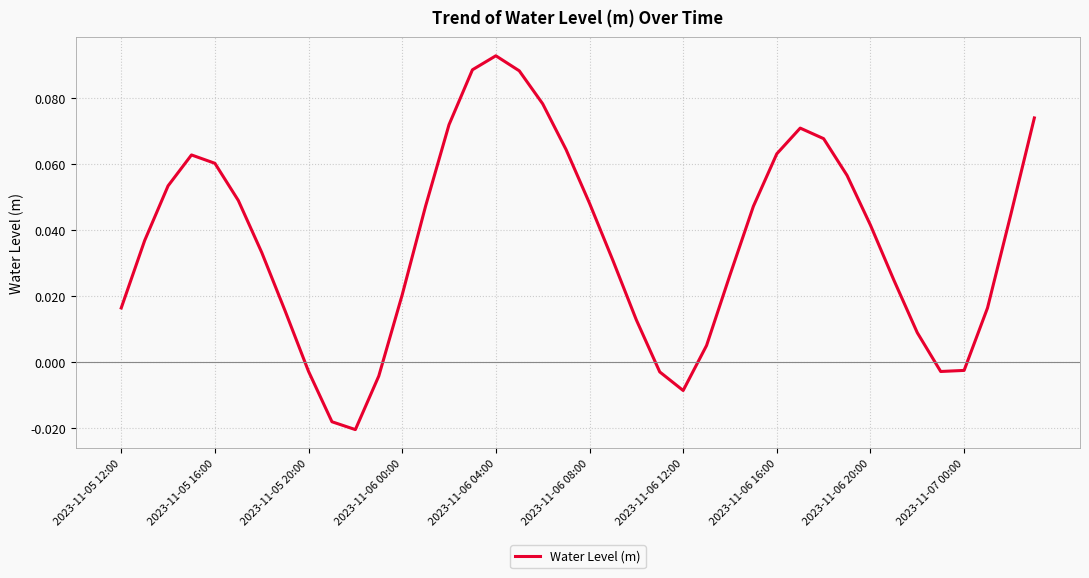

How many lines are shown in the chart?

1